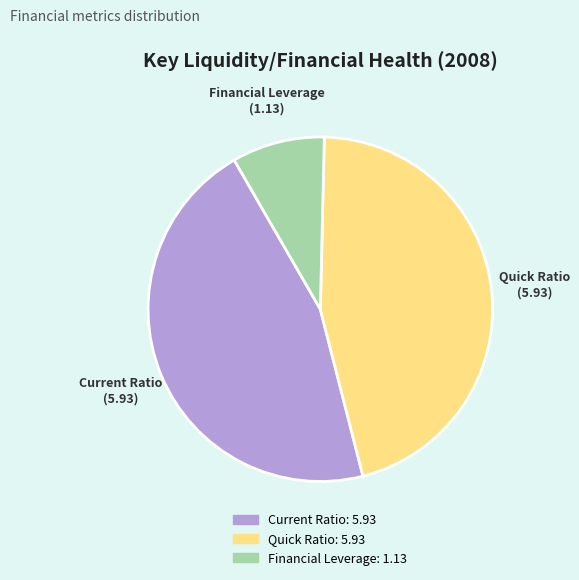

True or false: Financial Leverage accounts for 9% of the total.

True